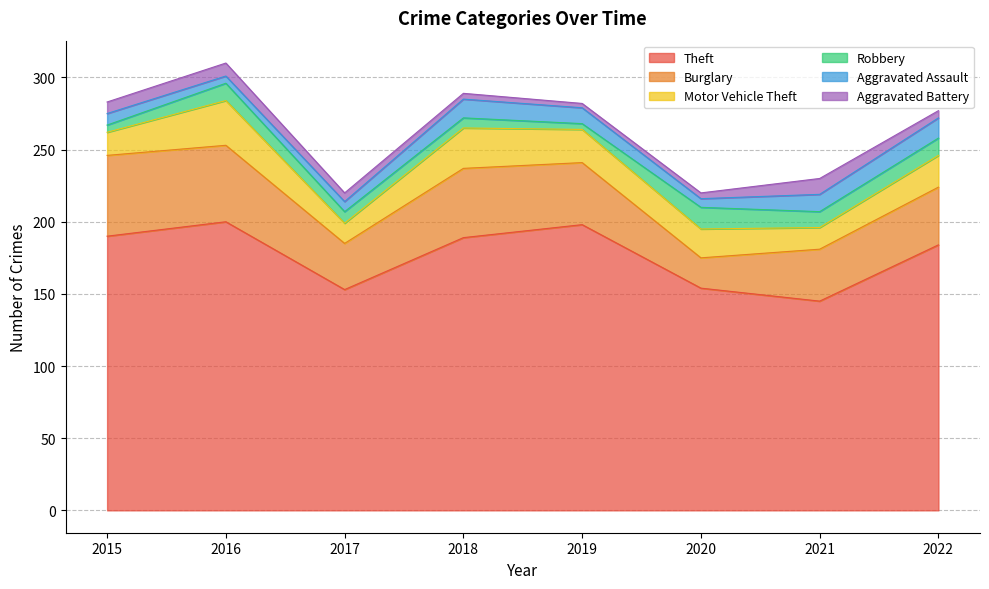

What is the sum of all Motor Vehicle Theft values?

169